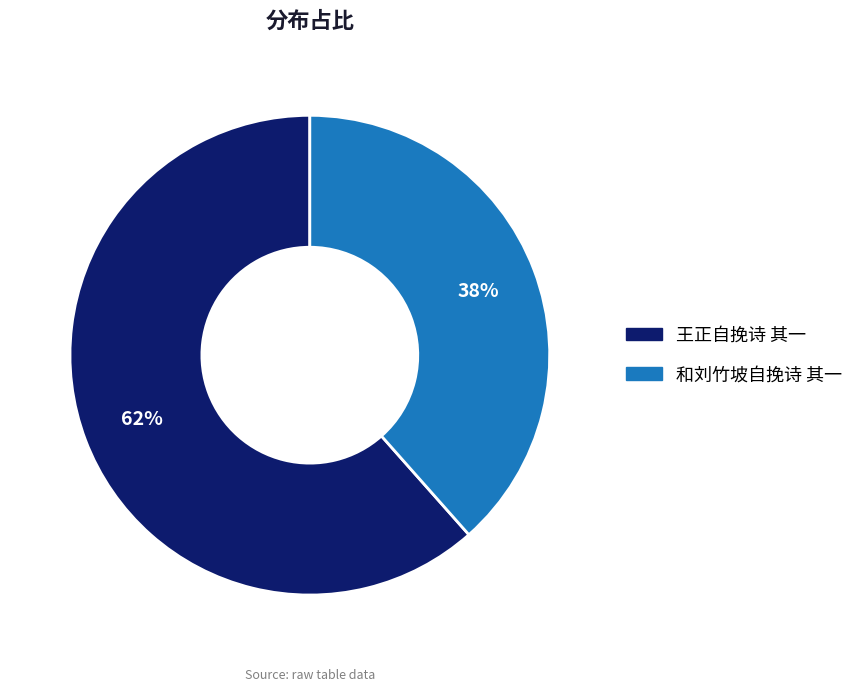

What percentage is the 和刘竹坡自挽诗 其一 slice, to the nearest percent?

38%